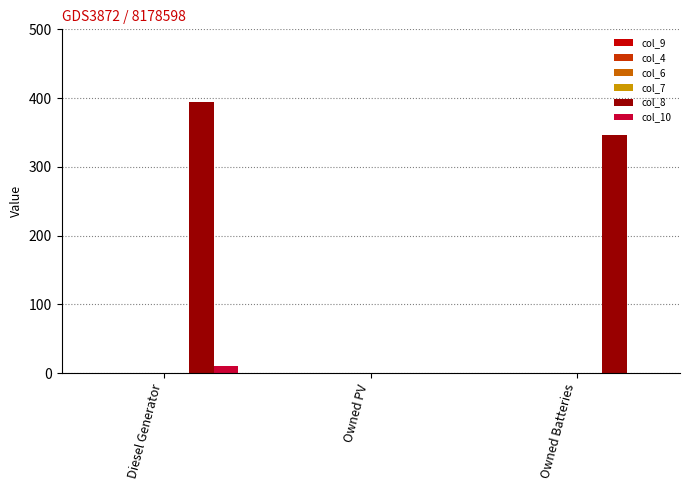

True or false: col_8 has a value of 346.0 at Owned Batteries.

True